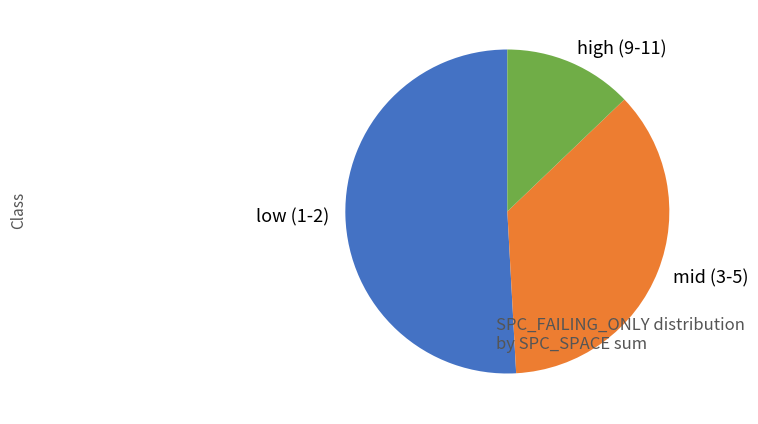

Is there any slice that represents more than half of the pie?

Yes